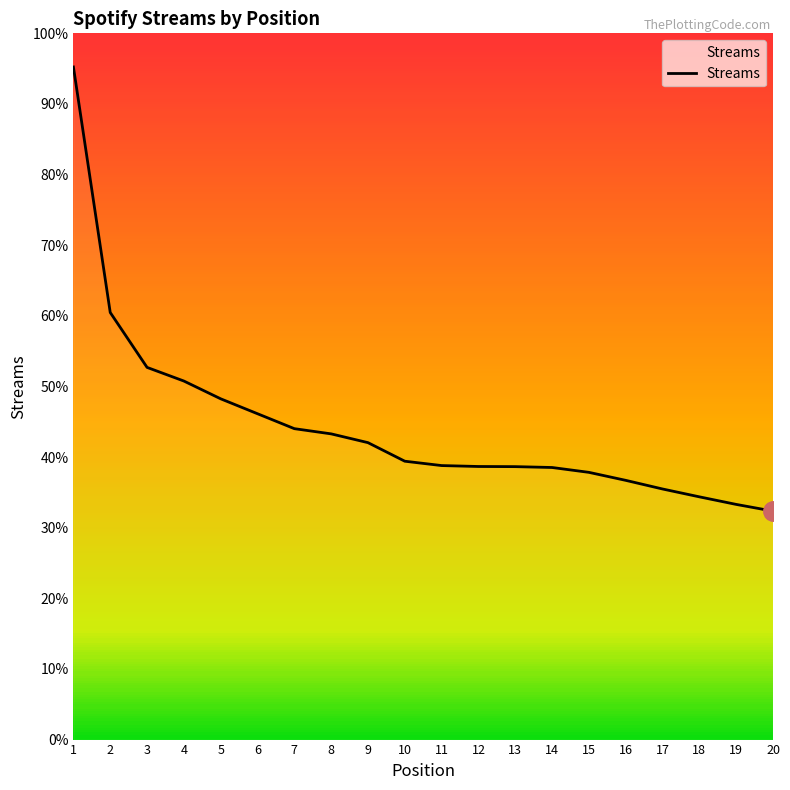

List the labels in order of value, smallest first.

20, 19, 18, 17, 16, 15, 14, 13, 12, 11, 10, 9, 8, 7, 6, 5, 4, 3, 2, 1